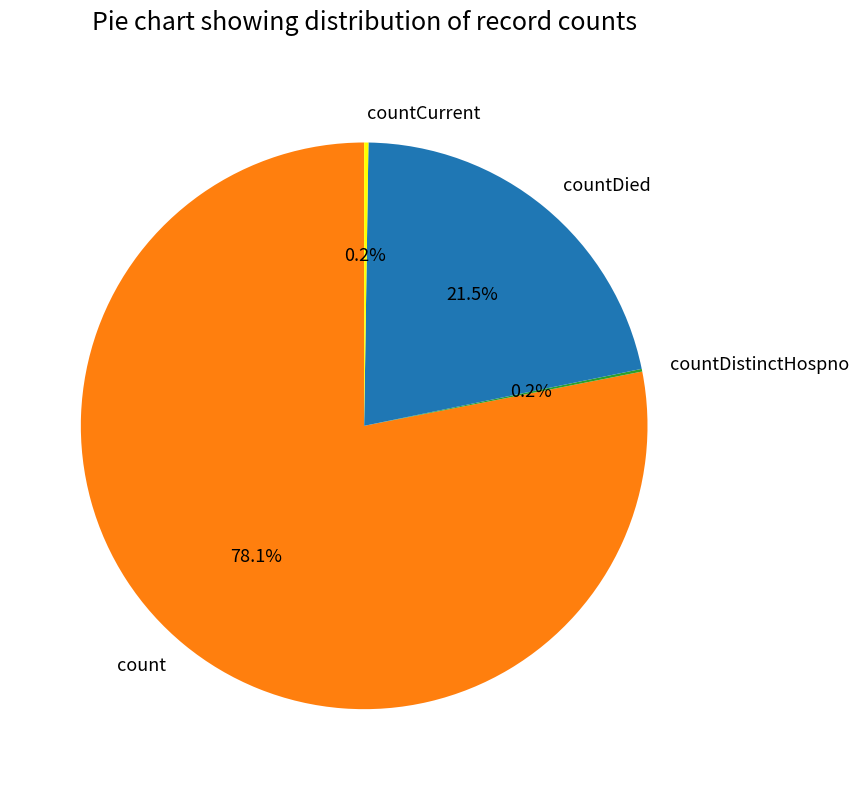

What percentage is NOT represented by count?

21.9%